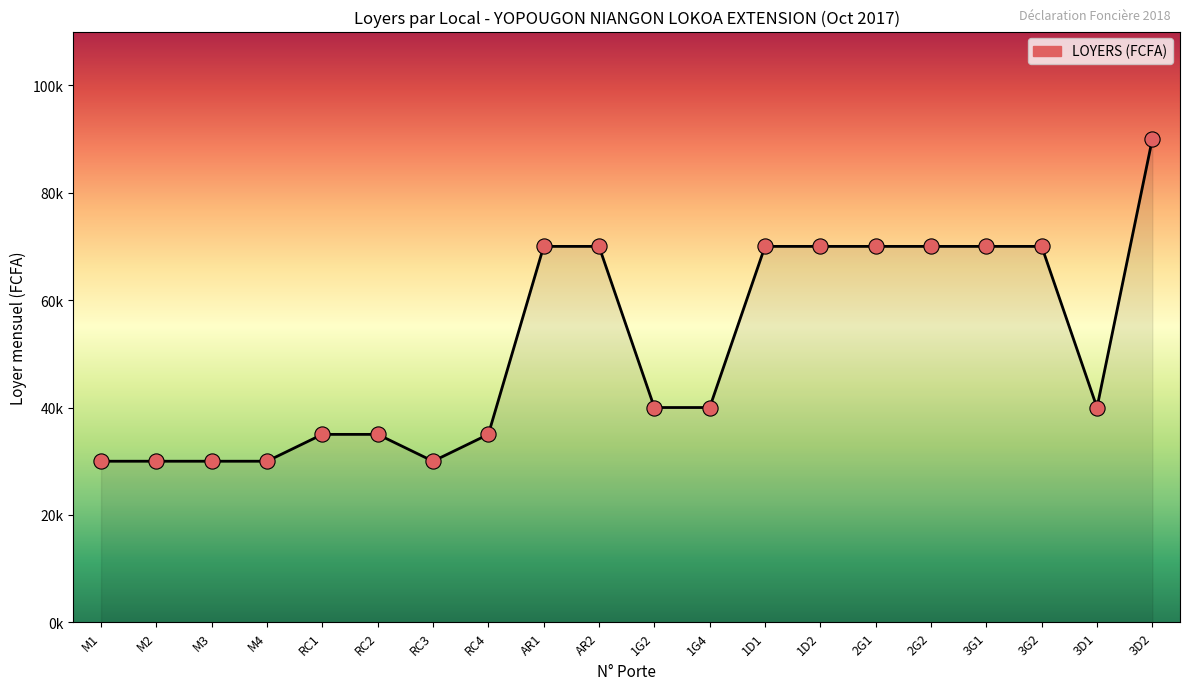

Which has a higher value, RC3 or 1G4?

1G4